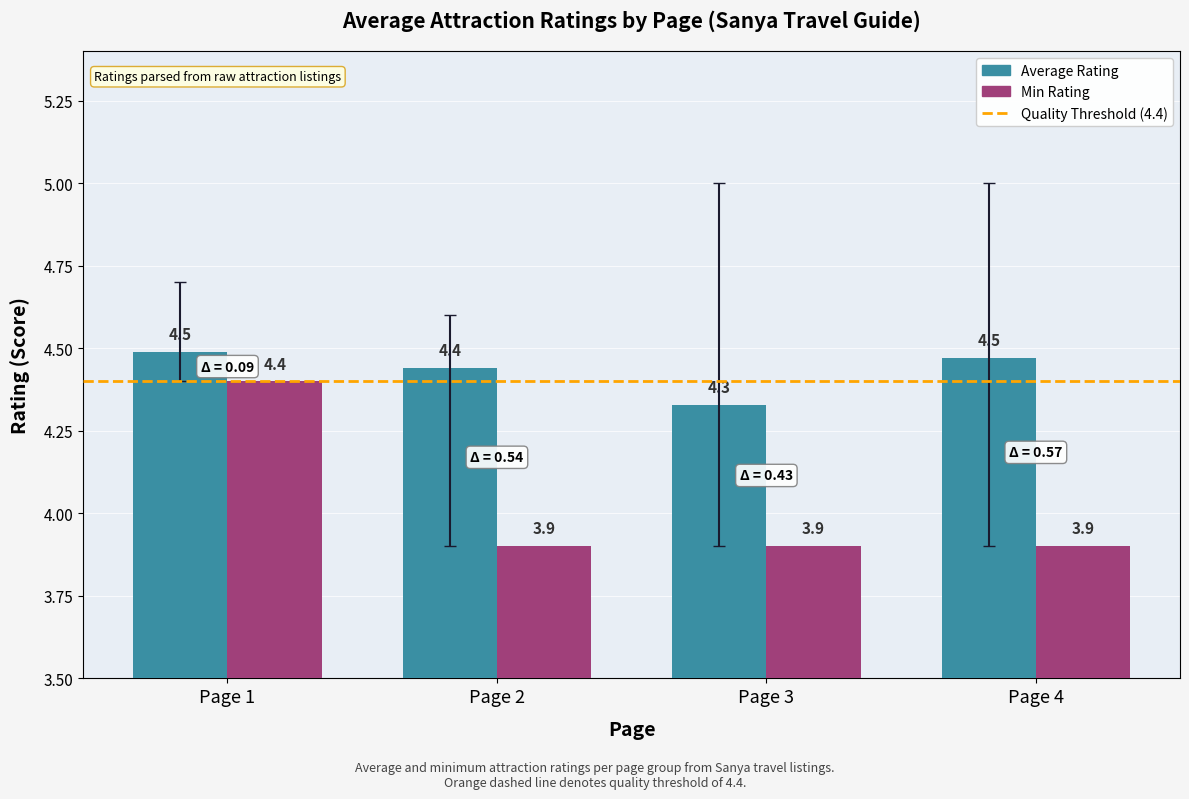

Between Page 1 and Page 3, which series saw the biggest shift?

Min Rating